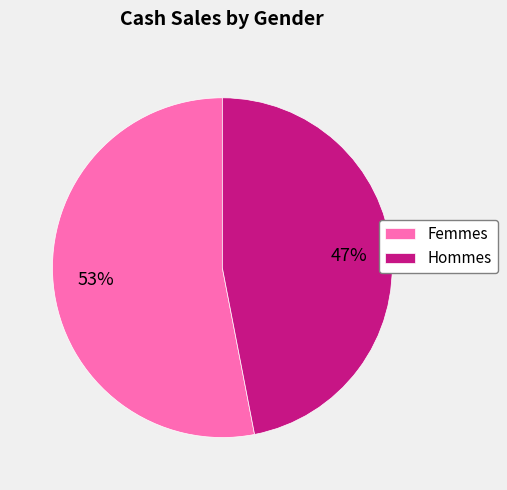

What is the smallest slice in the pie chart?

Hommes